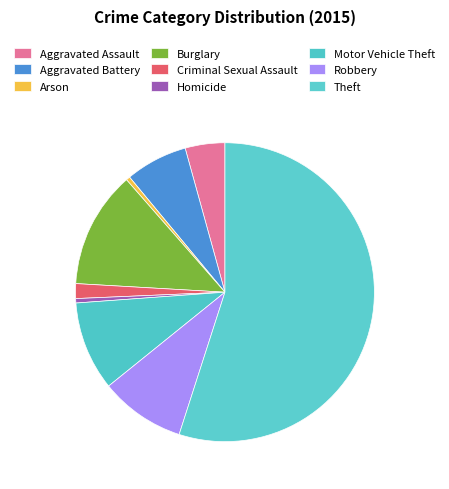

Is it true that Aggravated Assault is 18% of the pie?

False